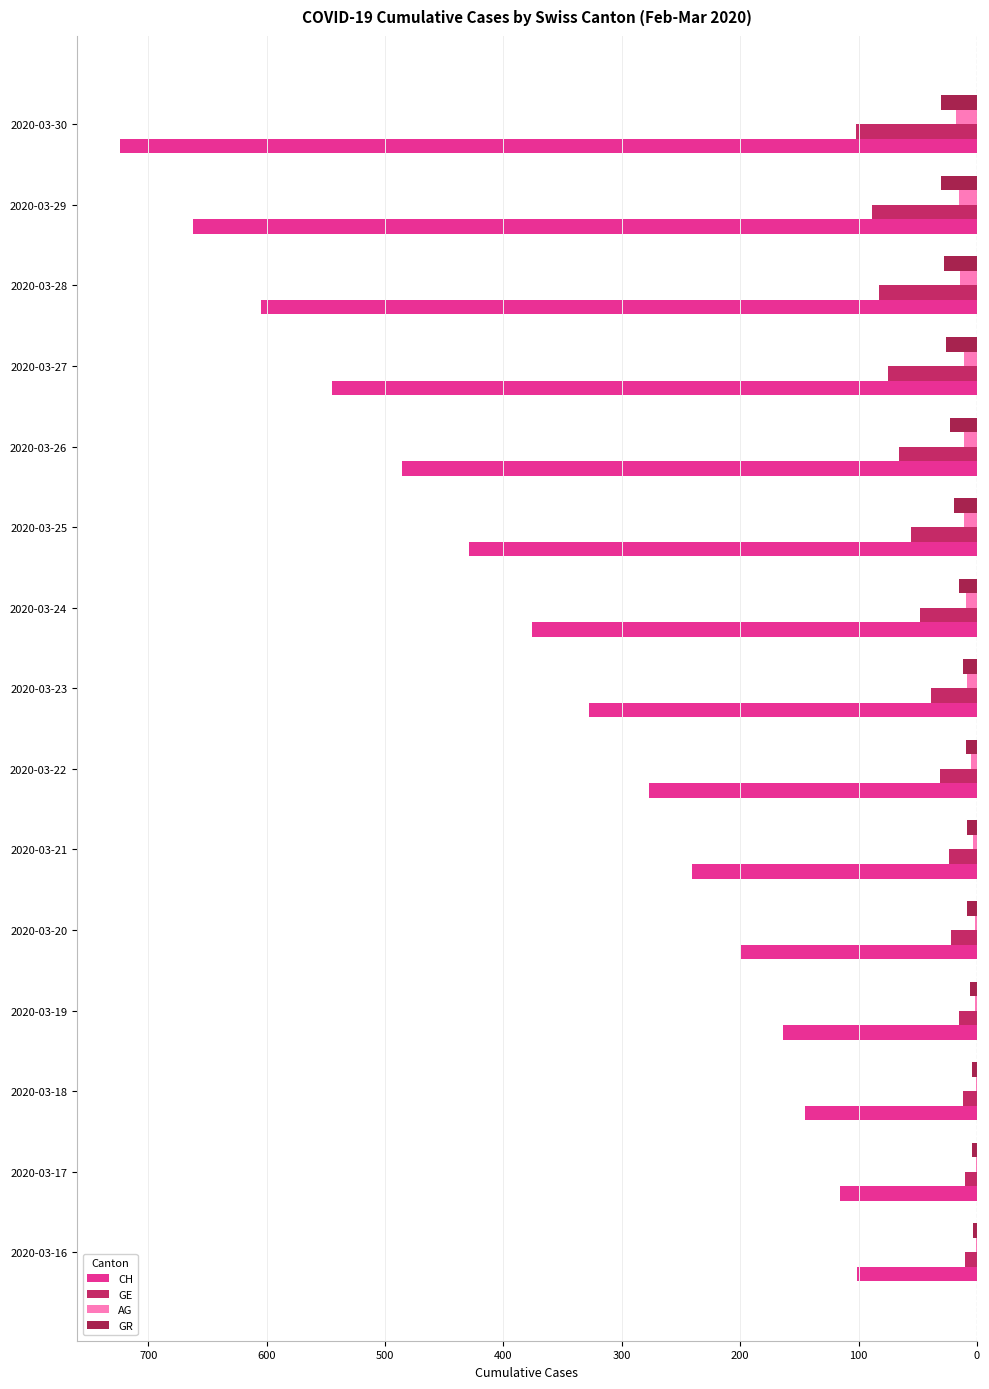

What is the difference between the maximum and minimum values in the GR series?

27